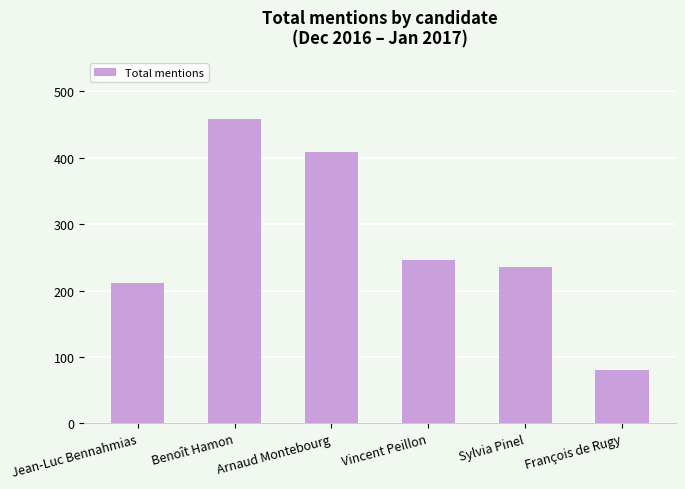

The value at Jean-Luc Bennahmias is 87. True or false?

False